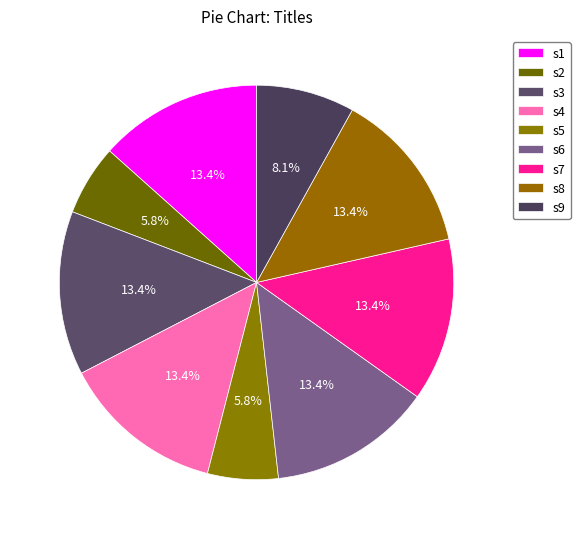

How many segments does this pie chart have?

9